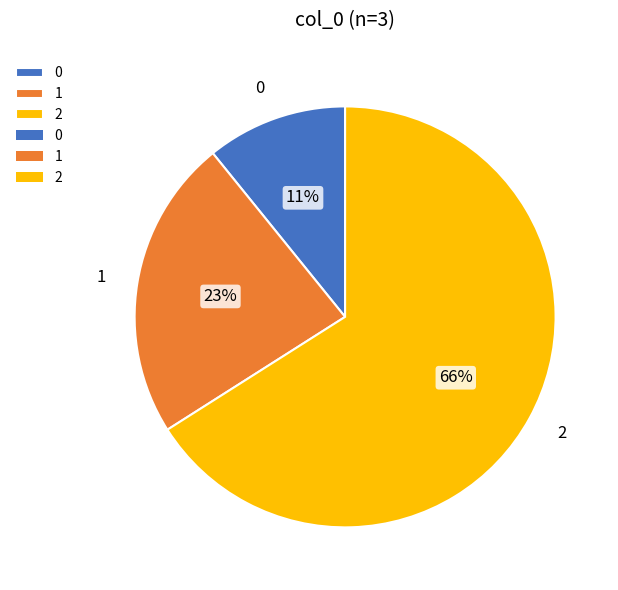

Between 1 and 2, which is larger?

2